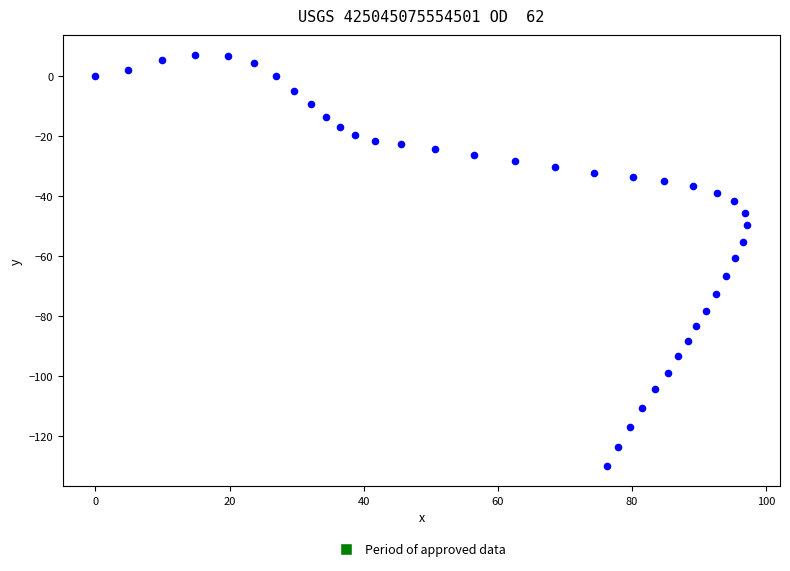

What is the range of Y values (max minus min)?

136.6